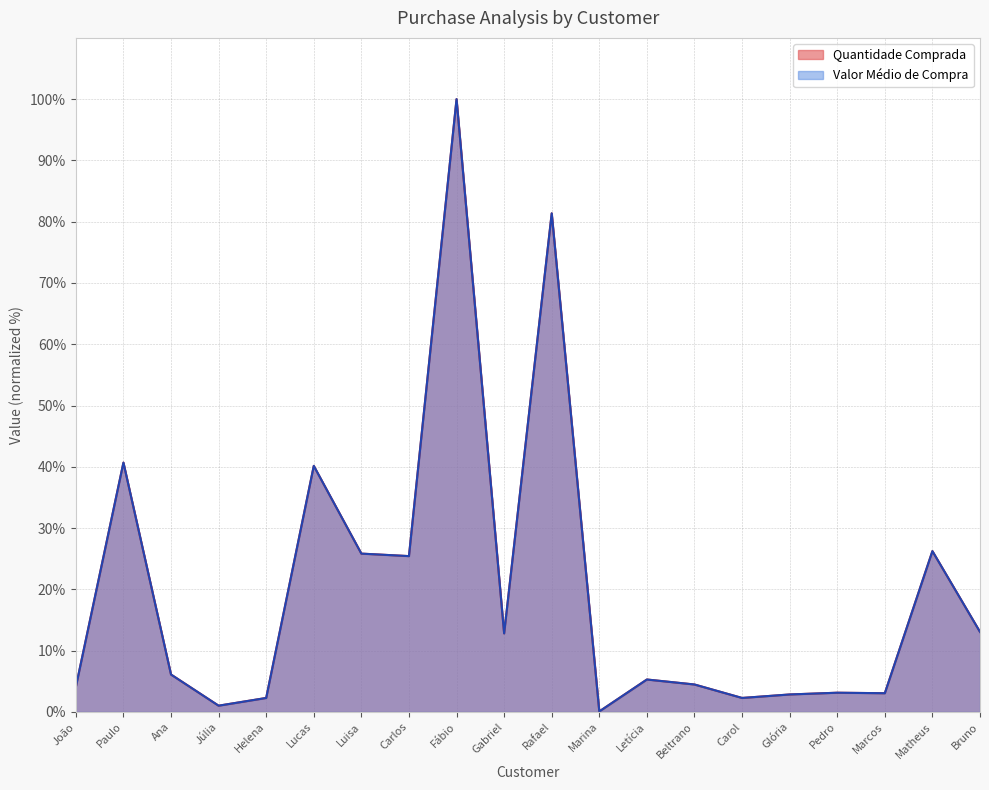

At Pedro, list the series in order from largest to smallest.

Quantidade Comprada, Valor Médio de Compra